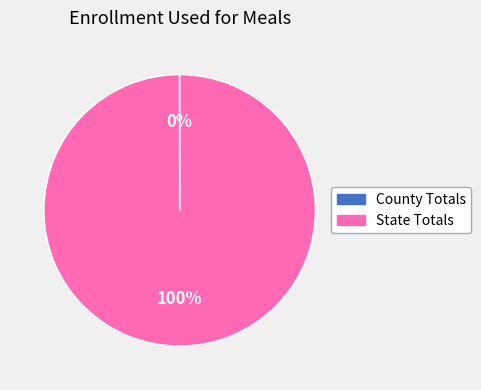

To the nearest percent, what is the difference between the largest and smallest slice percentages?

100%